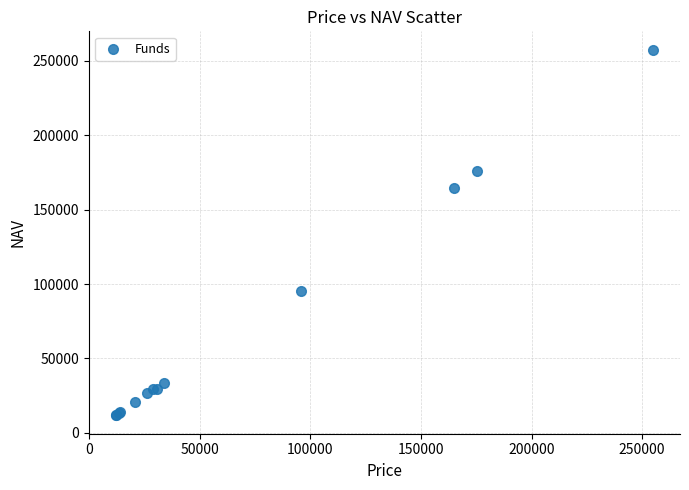

What Y value in the scatter plot is closest to 134641?

164557